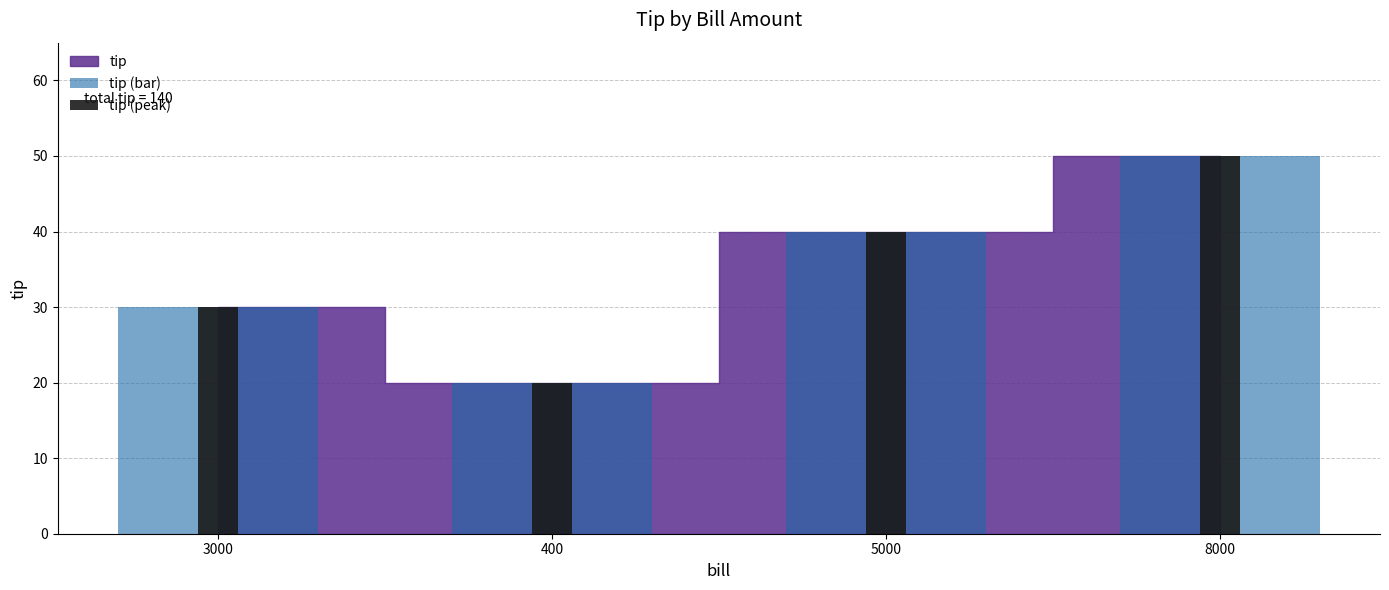

How many data points in tip (bar) are less than 40?

2